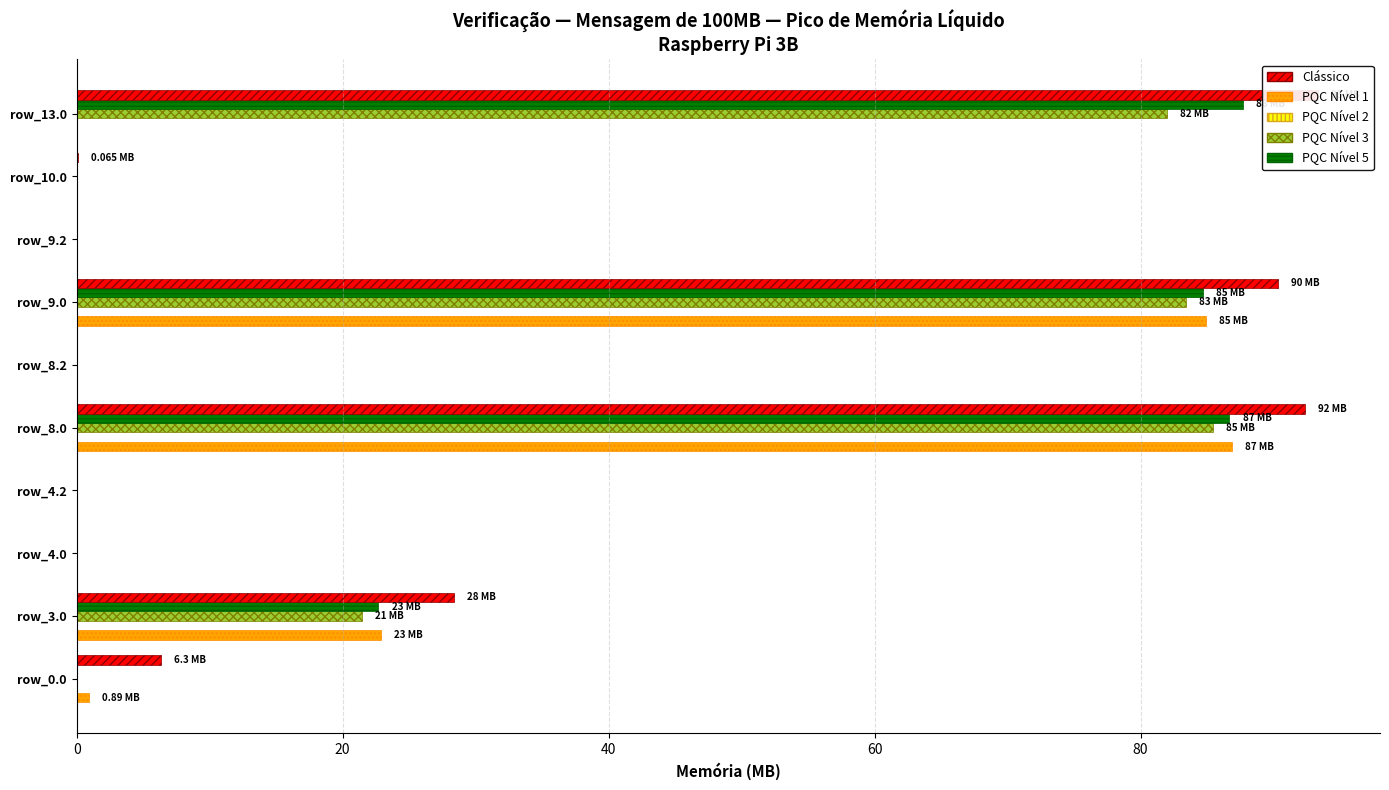

Rank the series by their maximum value, from highest to lowest.

Clássico, PQC Nível 5, PQC Nível 1, PQC Nível 3, PQC Nível 2